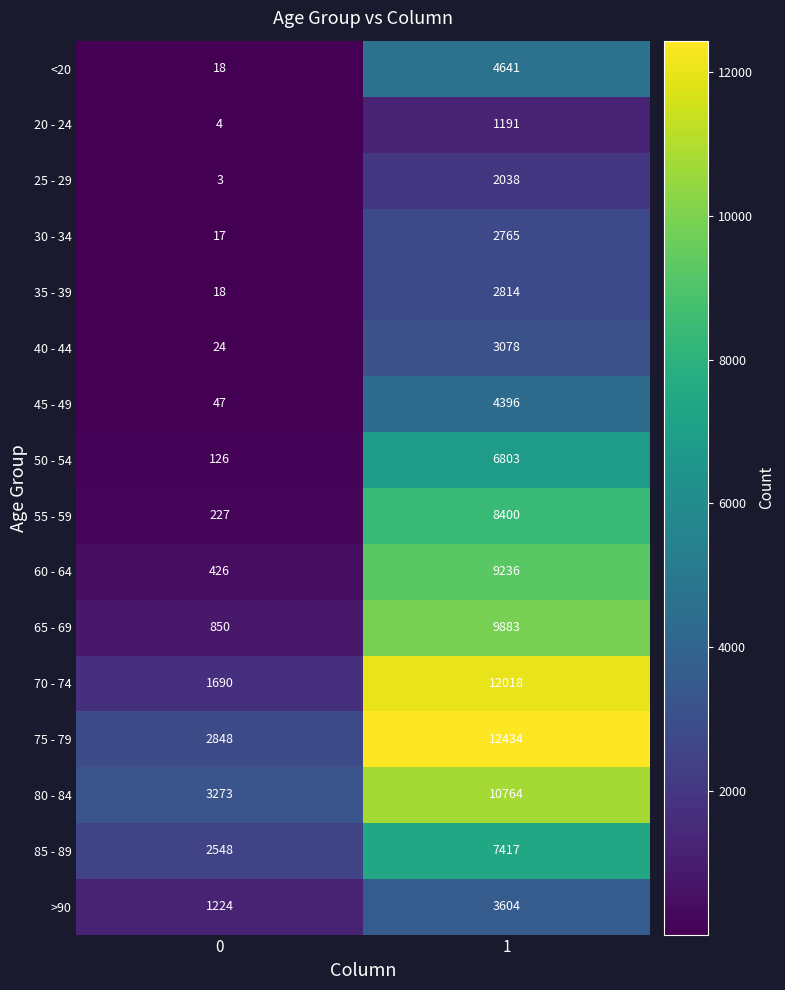

What is the highest value of the 40 - 44 series?

3078